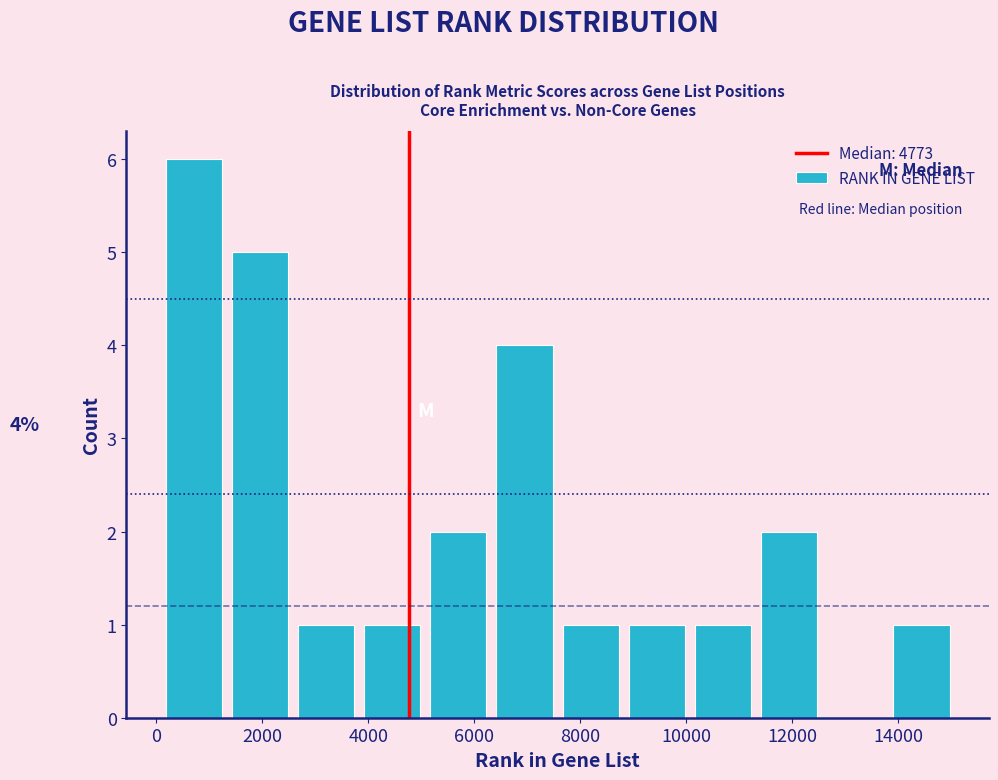

Over which range of the x-axis is the bar tallest?

0 to 1400